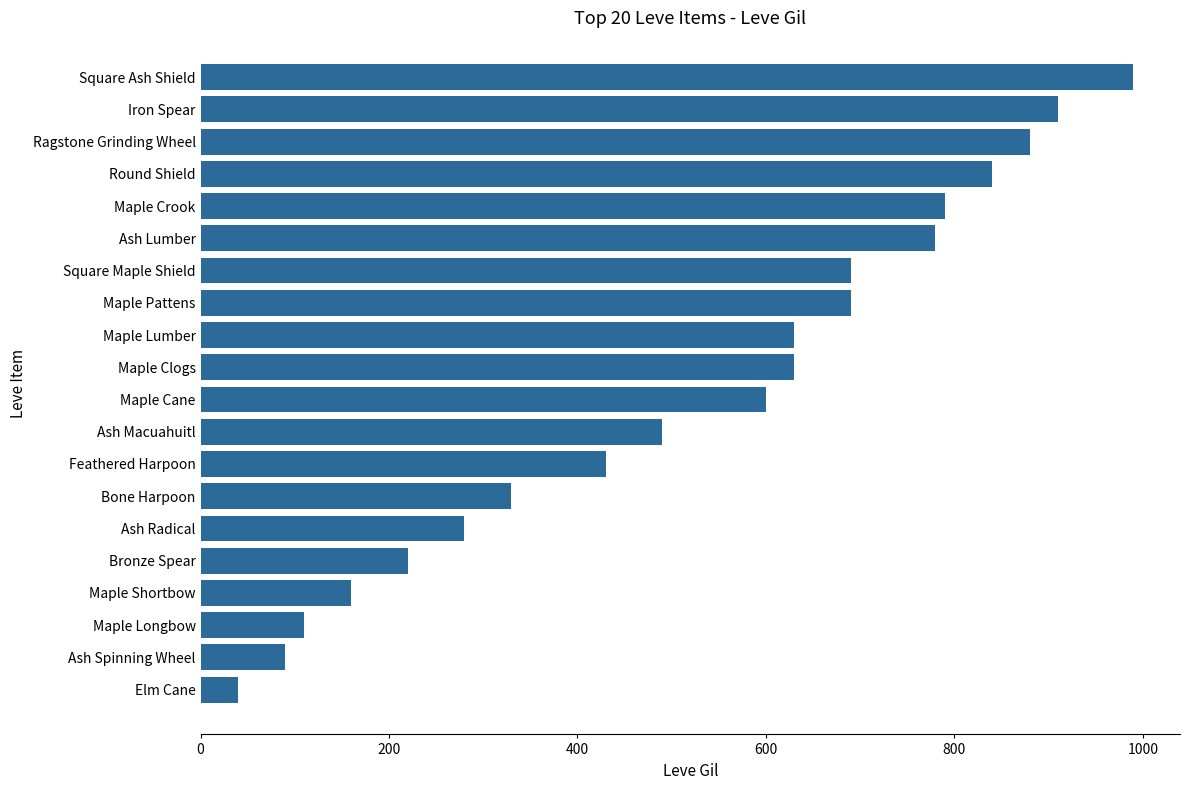

Between Ash Radical and Maple Crook, which is larger?

Maple Crook